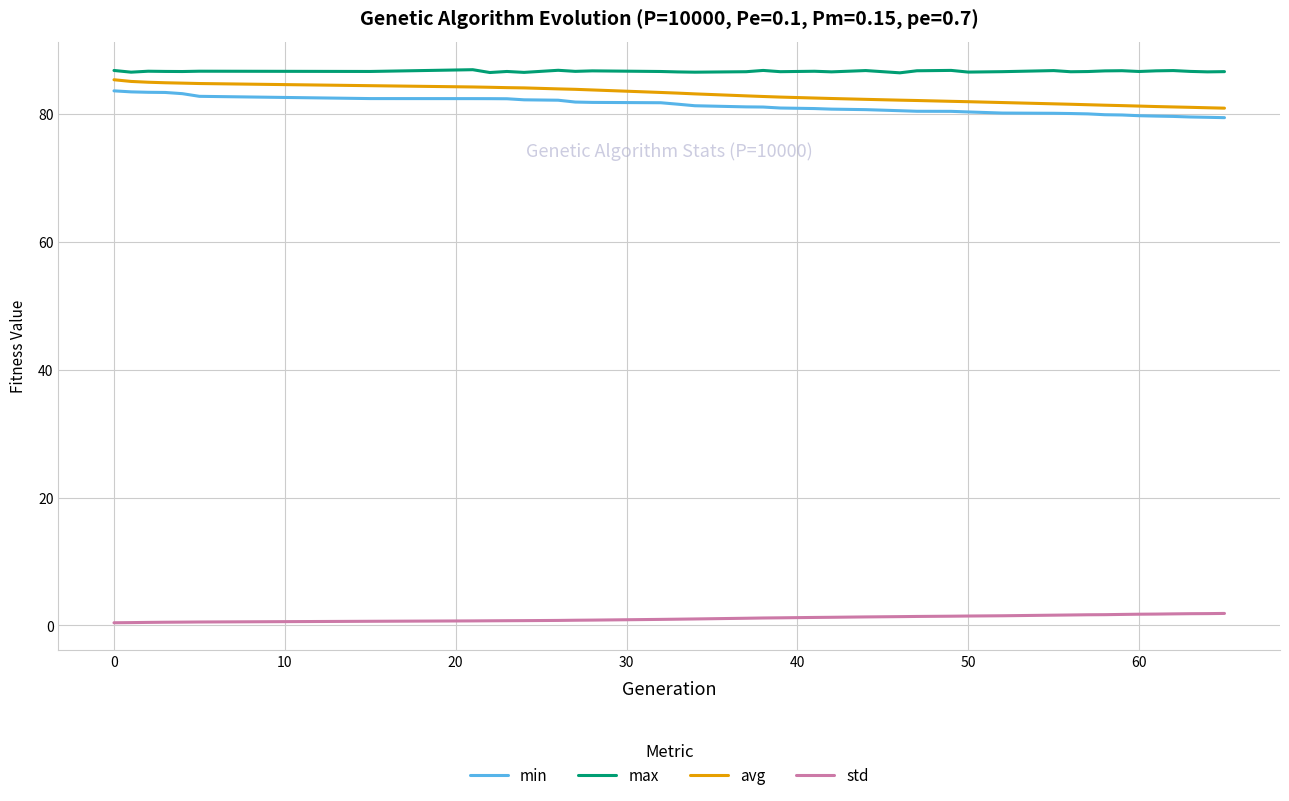

True or false: max and min intersect in this chart.

False